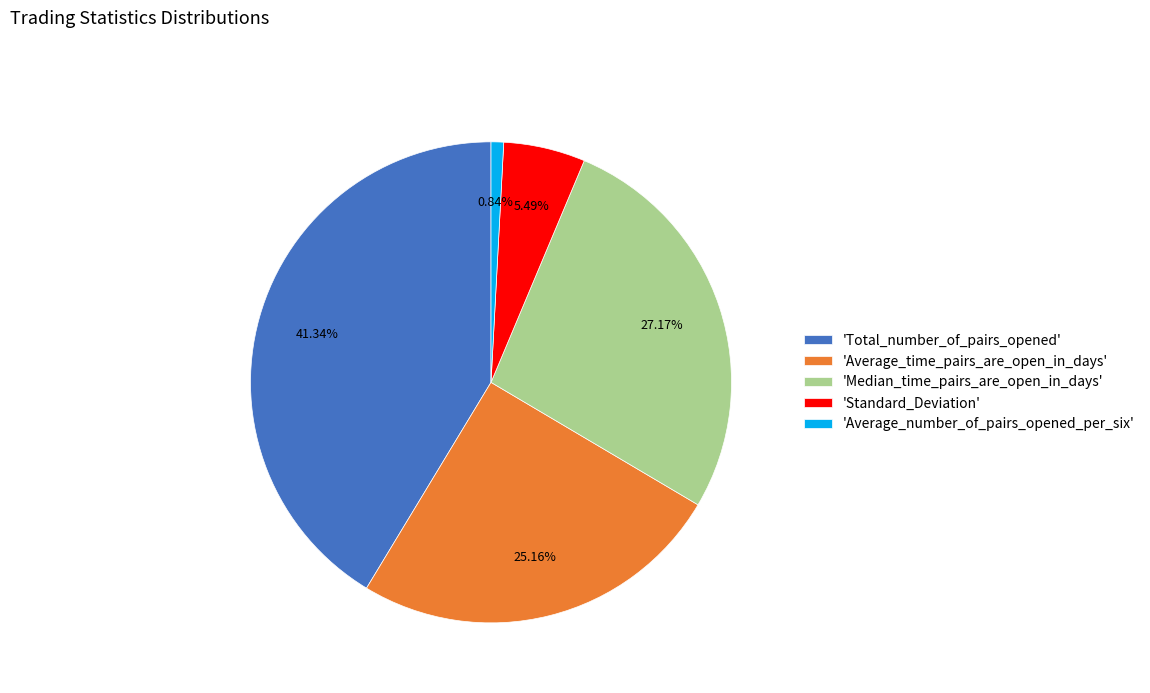

What is the ratio of the value at 'Total_number_of_pairs_opened' to the value at 'Average_number_of_pairs_opened_per_six'?

49.0